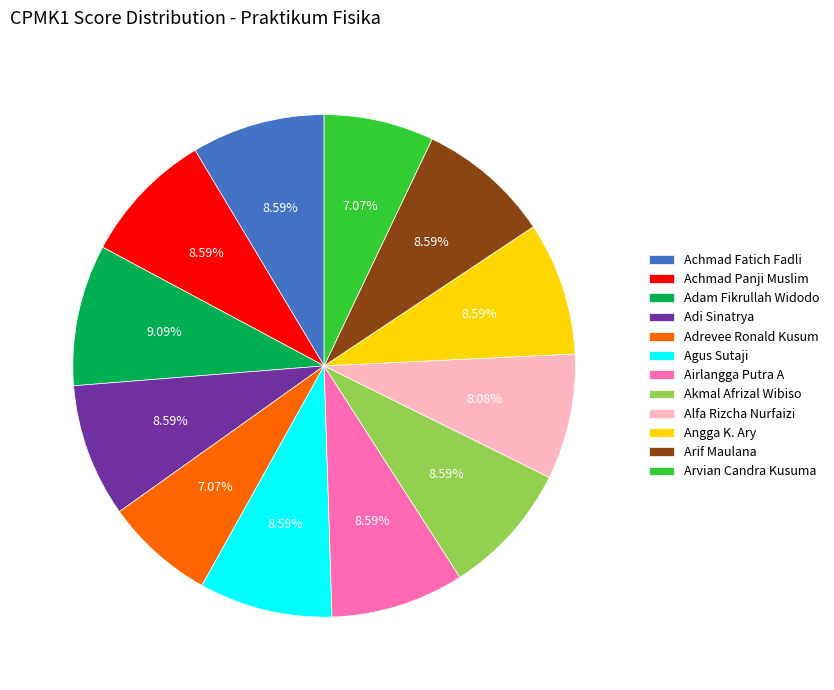

To the nearest percent, what is the combined percentage of Alfa Rizcha Nurfaizi and Adam Fikrullah Widodo?

17%